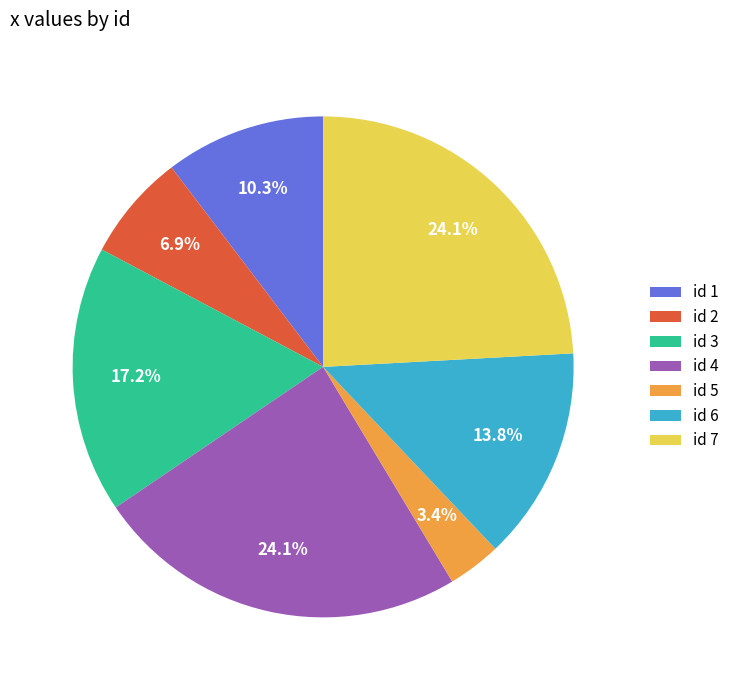

What is the smallest slice in the pie chart?

id 5